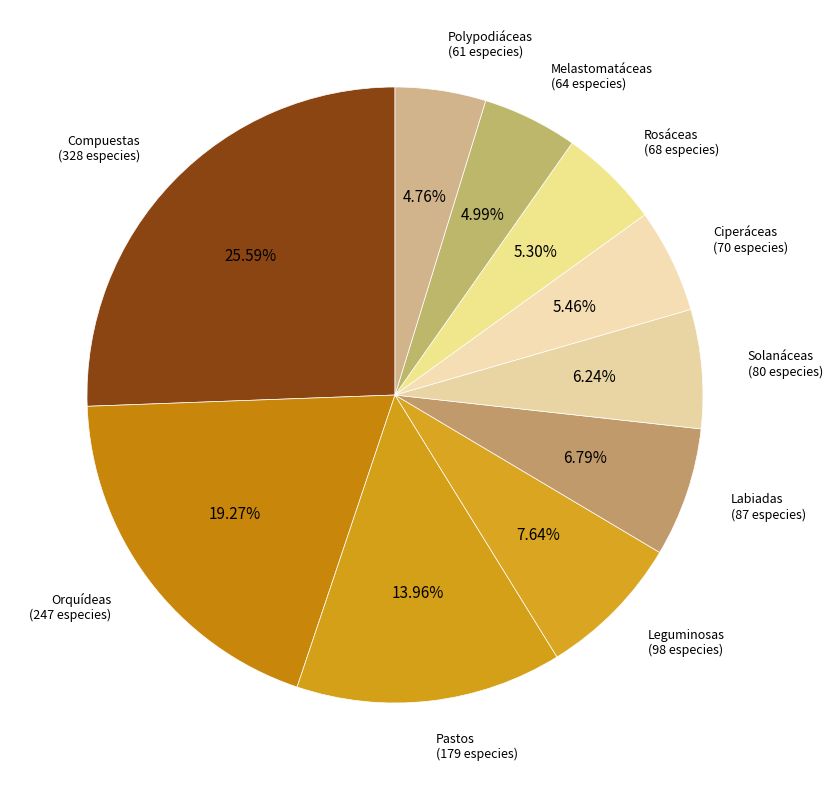

Does Solanáceas account for over 50% of the chart?

No